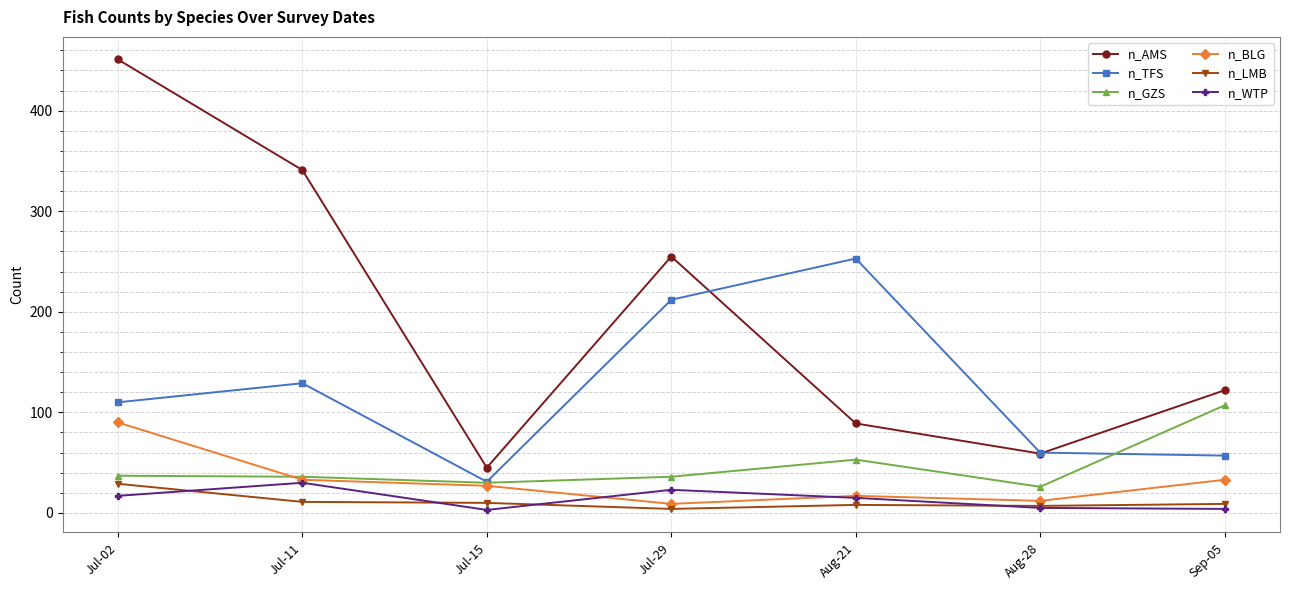

How many data points in n_WTP are less than 15?

3